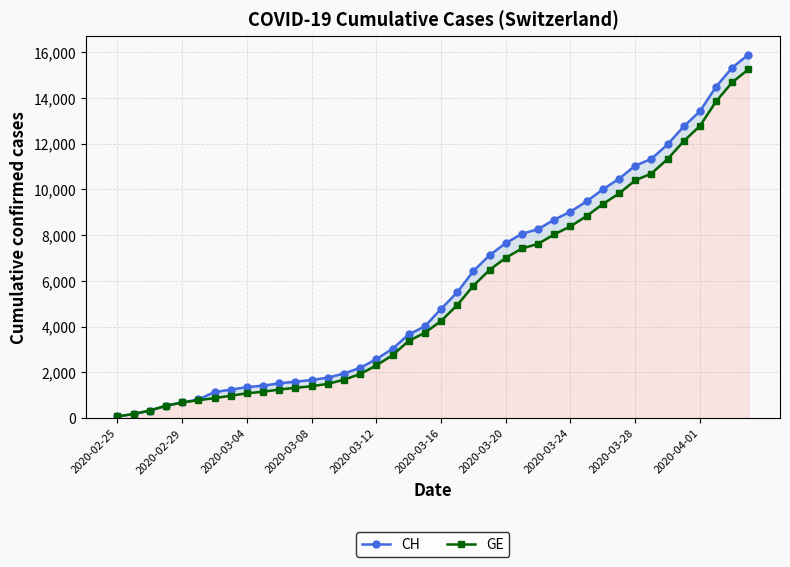

The CH series shows 1595 at 11. True or false?

True